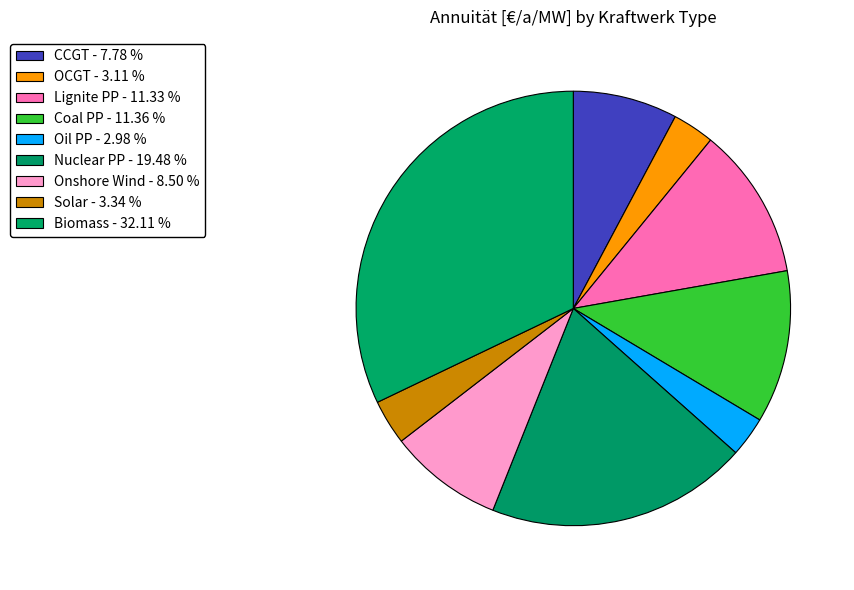

Count the number of slices in the pie.

9